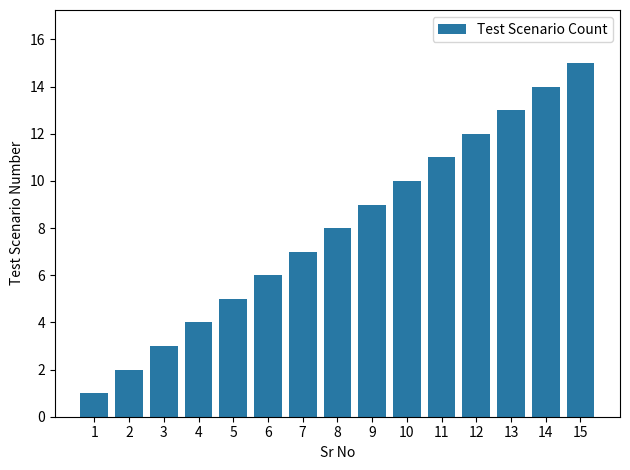

Reading left to right, extract all data points from this chart.

1	2	3	4	5	6	7	8	9	10	11	12	13	14	15